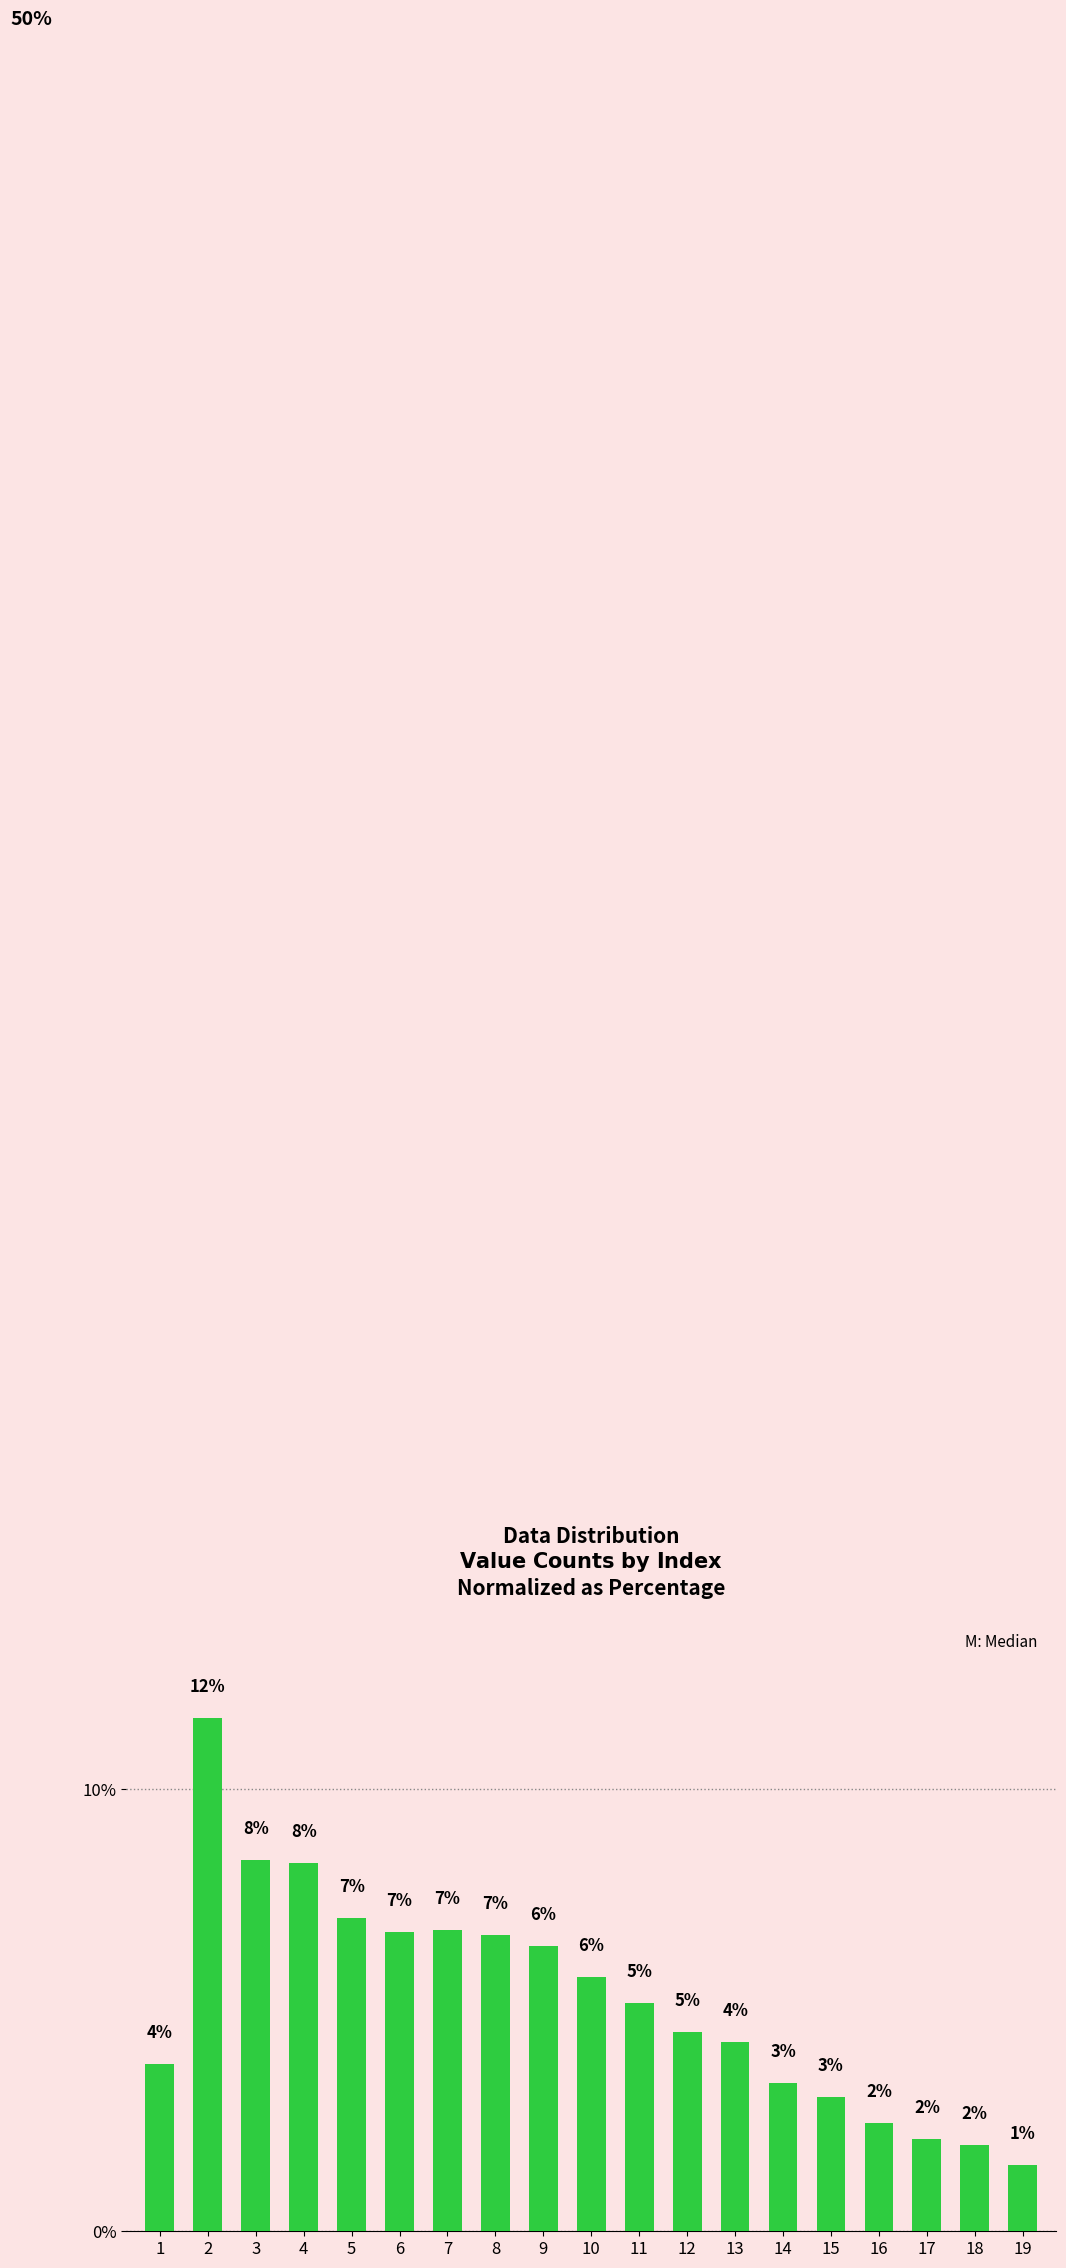

List the labels in order of value, smallest first.

19, 18, 17, 16, 15, 14, 1, 13, 12, 11, 10, 9, 8, 6, 7, 5, 4, 3, 2